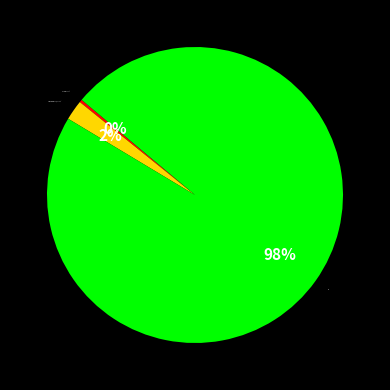

Which has a higher value, No or Primarios Sí?

No